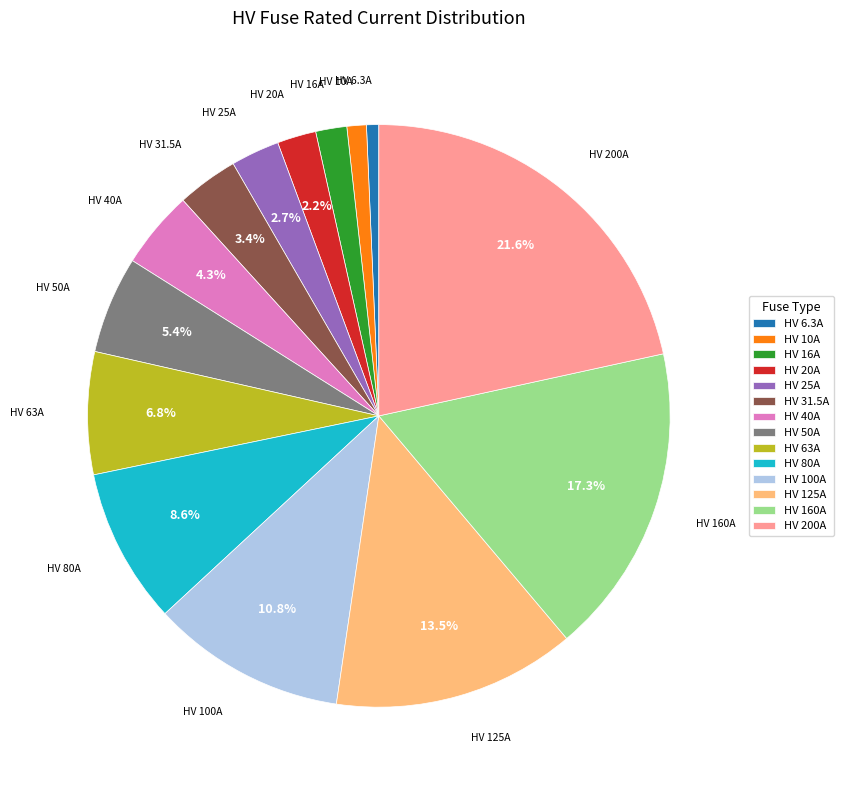

To the nearest percent, what portion does HV 25A represent?

3%